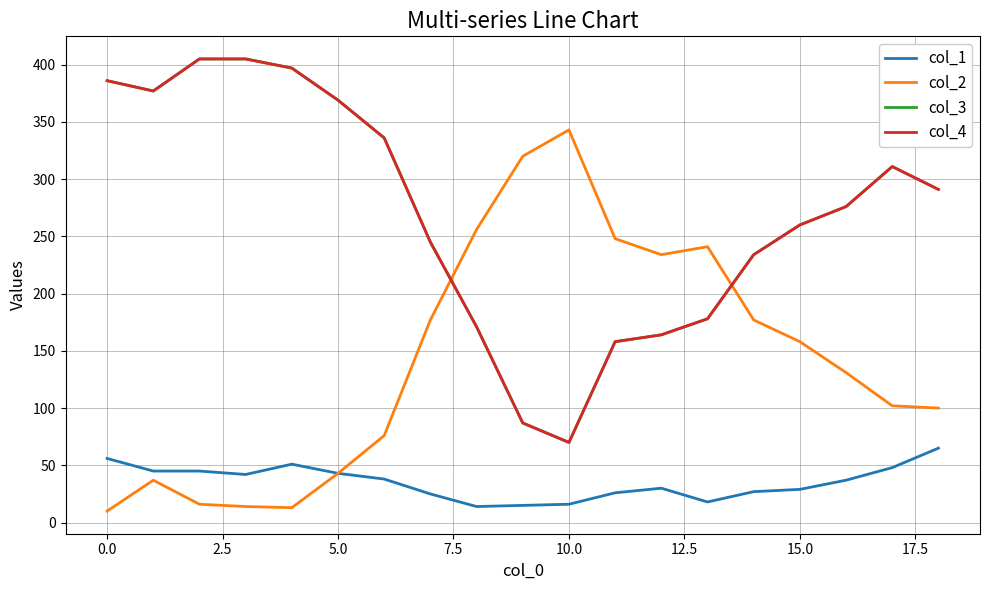

Does the chart have visible grid lines?

Yes